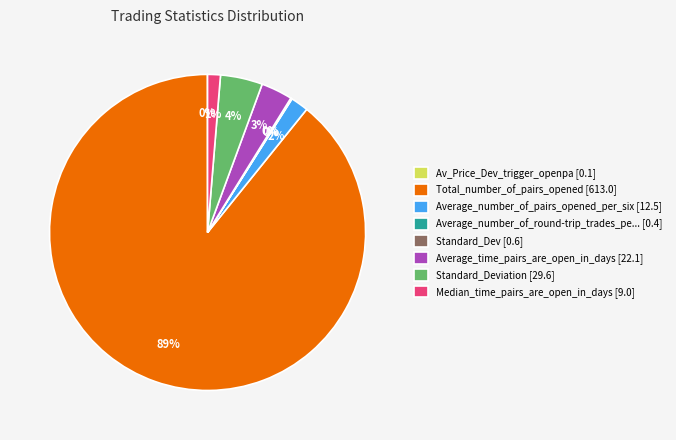

Is there a majority slice in this chart?

Yes